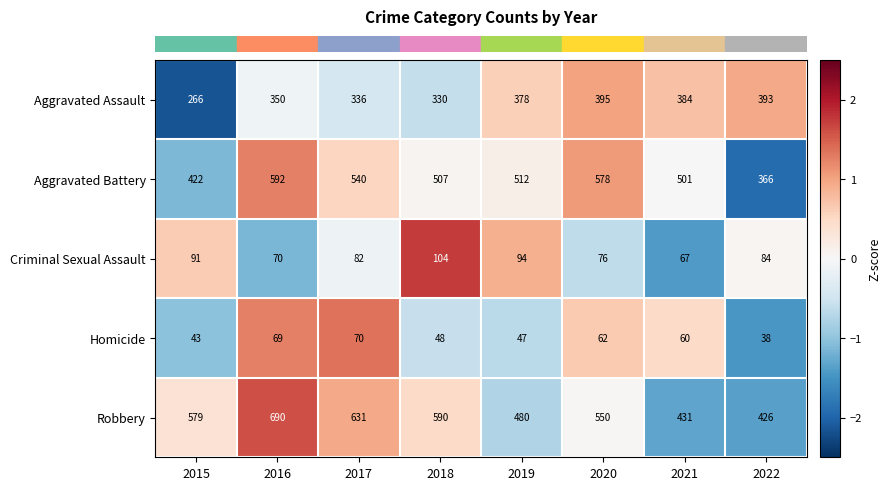

Which series has the largest range (max minus min)?

Robbery